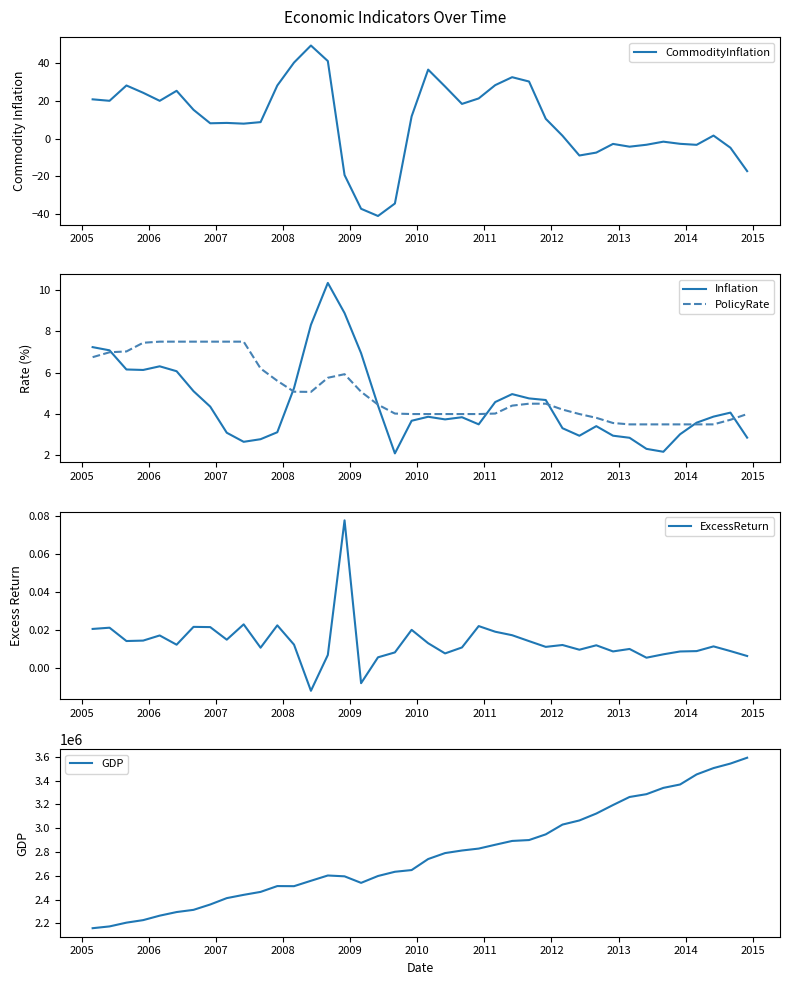

What is the lowest value of the Inflation series?

2.1